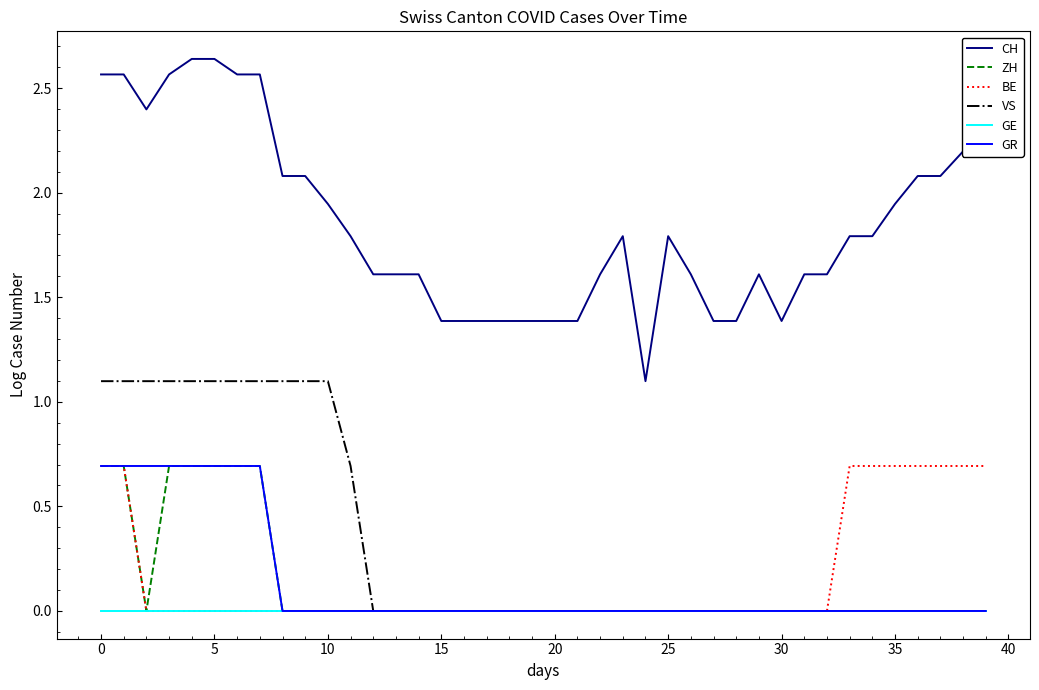

Which series has the largest total across all categories?

CH